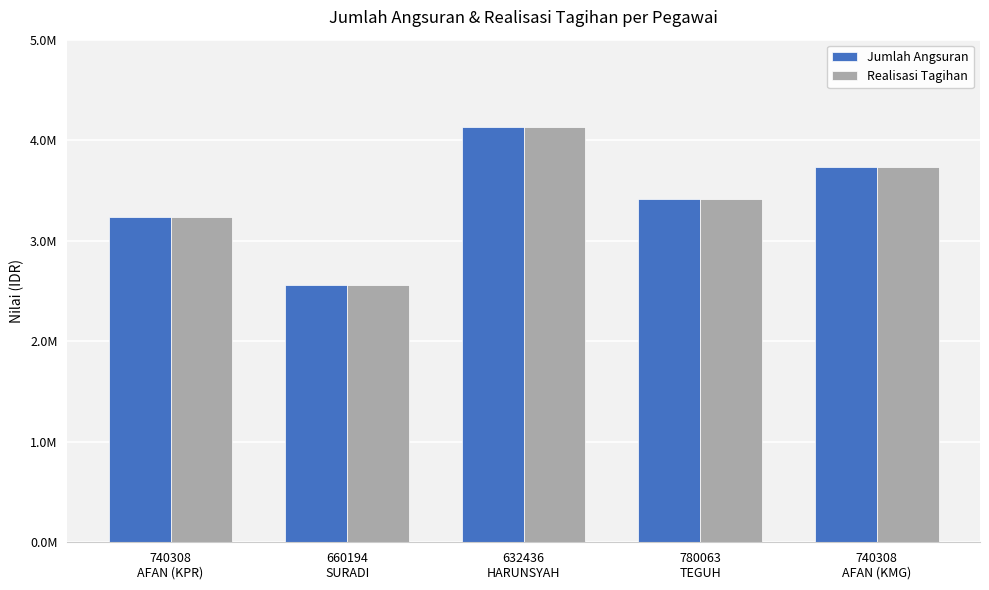

Reading left to right, transcribe all the data shown in this chart.

Jumlah Angsuran: 3237125	2562150	4131060	3419216	3732768
Realisasi Tagihan: 3237125	2562150	4131060	3419216	3732768